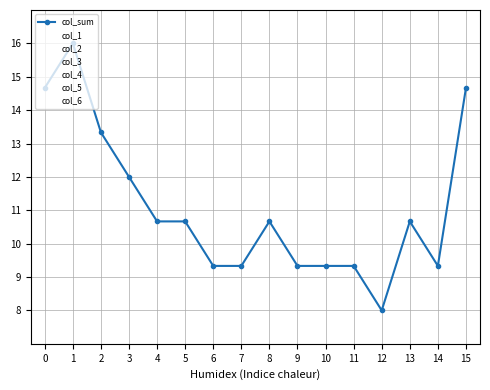

What is the difference between the col_3 values at 3 and 4?

1.0